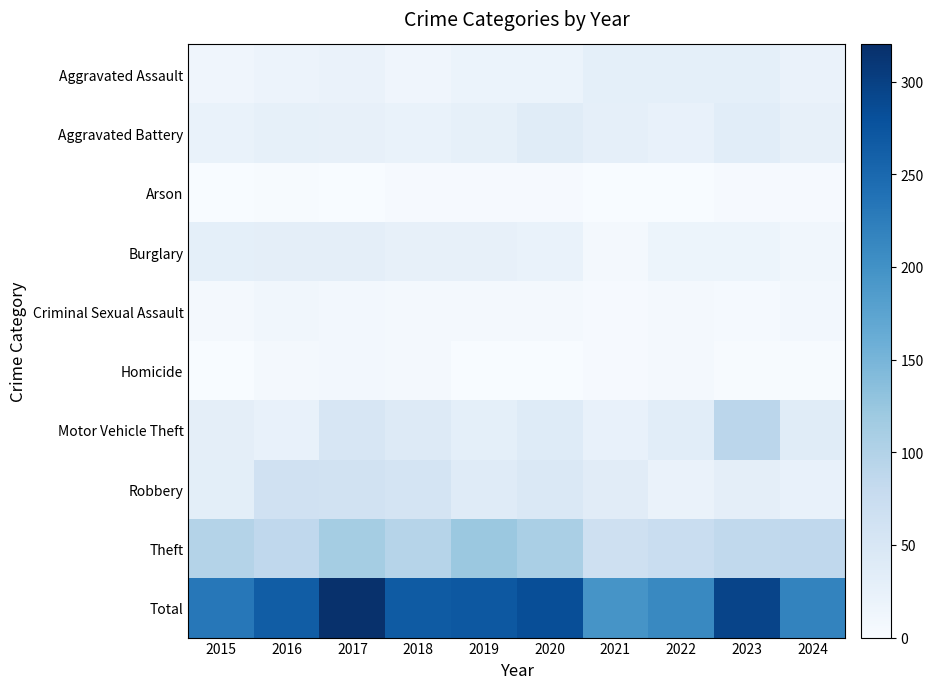

Reading right to left, what are all the values shown in this chart?

Aggravated Assault: 2024=21	2023=29	2022=29	2021=29	2020=19	2019=19	2018=13	2017=21	2016=18	2015=13
Aggravated Battery: 2024=26	2023=34	2022=23	2021=28	2020=37	2019=27	2018=22	2017=25	2016=27	2015=22
Arson: 2024=3	2023=3	2022=1	2021=1	2020=3	2019=3	2018=3	2017=1	2016=2	2015=0
Burglary: 2024=11	2023=17	2022=17	2021=6	2020=22	2019=26	2018=26	2017=31	2016=30	2015=29
Criminal Sexual Assault: 2024=8	2023=4	2022=6	2021=3	2020=7	2019=5	2018=5	2017=8	2016=10	2015=7
Homicide: 2024=2	2023=2	2022=5	2021=3	2020=1	2019=1	2018=6	2017=8	2016=5	2015=1
Motor Vehicle Theft: 2024=37	2023=91	2022=34	2021=24	2020=39	2019=29	2018=42	2017=50	2016=23	2015=30
Robbery: 2024=24	2023=30	2022=21	2021=35	2020=47	2019=38	2018=55	2017=61	2016=63	2015=32
Theft: 2024=85	2023=84	2022=74	2021=67	2020=108	2019=122	2018=95	2017=113	2016=86	2015=98
Total: 2024=217	2023=294	2022=210	2021=196	2020=283	2019=270	2018=267	2017=318	2016=264	2015=232